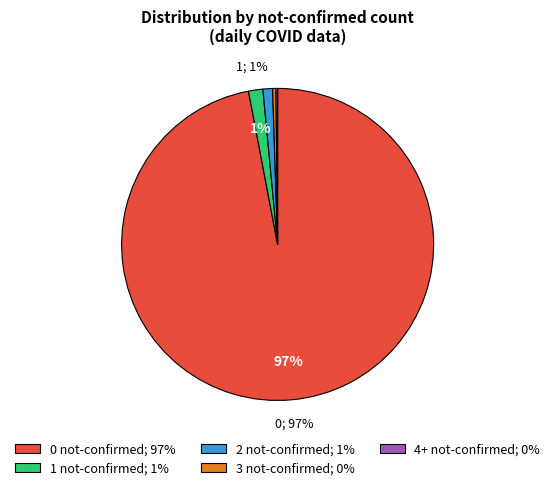

Which has a higher value, 0 not-confirmed; 97% or 3 not-confirmed; 0%?

0 not-confirmed; 97%